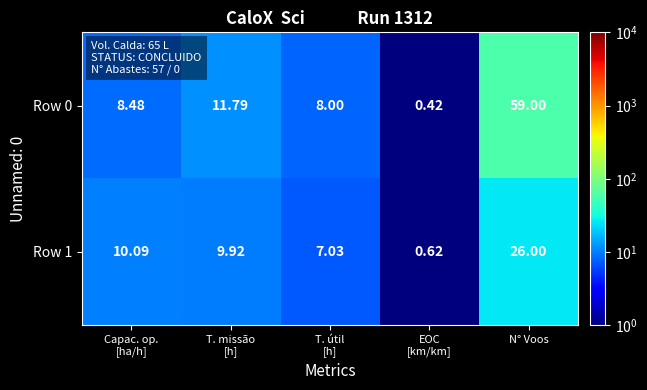

At how many categories does at least one series exceed 10?

3